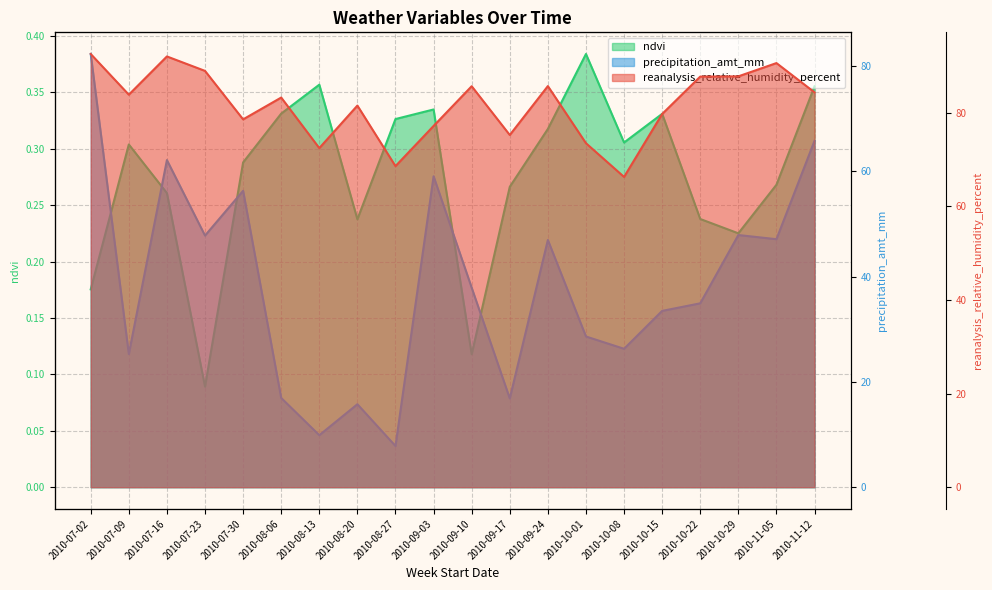

Reading left to right, what are all the values shown in this chart?

ndvi: 2010-07-02=0.2	2010-07-09=0.3	2010-07-16=0.3	2010-07-23=0.1	2010-07-30=0.3	2010-08-06=0.3	2010-08-13=0.4	2010-08-20=0.2	2010-08-27=0.3	2010-09-03=0.3	2010-09-10=0.1	2010-09-17=0.3	2010-09-24=0.3	2010-10-01=0.4	2010-10-08=0.3	2010-10-15=0.3	2010-10-22=0.2	2010-10-29=0.2	2010-11-05=0.3	2010-11-12=0.4
precipitation_amt_mm: 2010-07-02=82.3	2010-07-09=25.3	2010-07-16=62.1	2010-07-23=47.8	2010-07-30=56.3	2010-08-06=16.9	2010-08-13=9.9	2010-08-20=15.8	2010-08-27=7.8	2010-09-03=59.1	2010-09-10=37.9	2010-09-17=16.9	2010-09-24=47.0	2010-10-01=28.6	2010-10-08=26.3	2010-10-15=33.5	2010-10-22=34.9	2010-10-29=47.9	2010-11-05=47.1	2010-11-12=65.8
reanalysis_relative_humidity_percent: 2010-07-02=92.6	2010-07-09=83.9	2010-07-16=92.1	2010-07-23=89.0	2010-07-30=78.6	2010-08-06=83.3	2010-08-13=72.5	2010-08-20=81.6	2010-08-27=68.6	2010-09-03=77.2	2010-09-10=85.7	2010-09-17=75.3	2010-09-24=85.7	2010-10-01=73.5	2010-10-08=66.3	2010-10-15=79.8	2010-10-22=87.8	2010-10-29=87.8	2010-11-05=90.6	2010-11-12=84.4